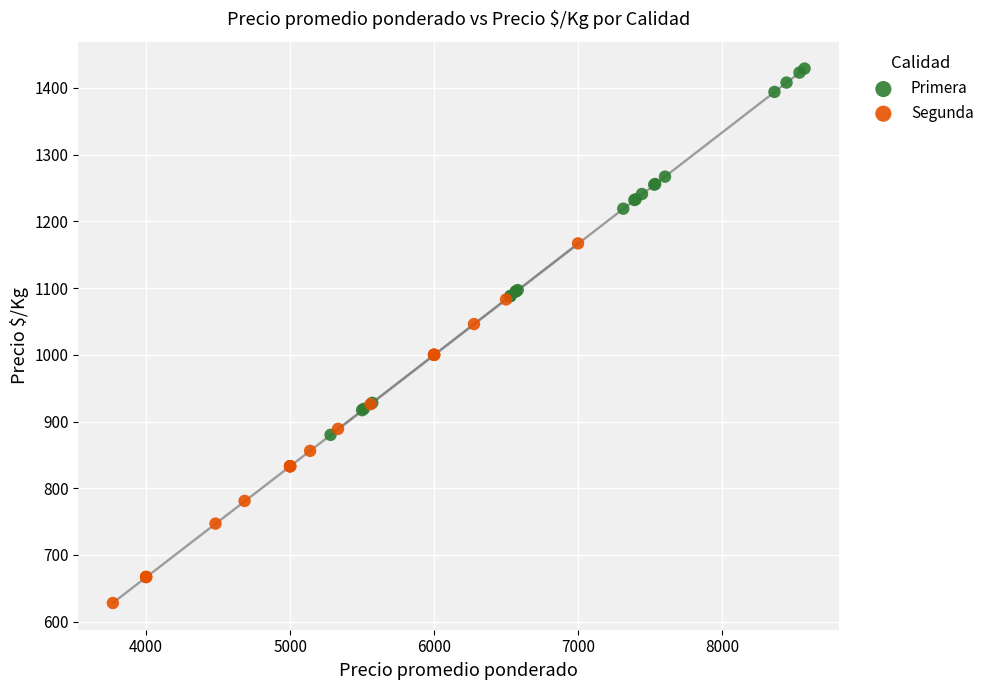

Which series contains the highest Y value?

Primera